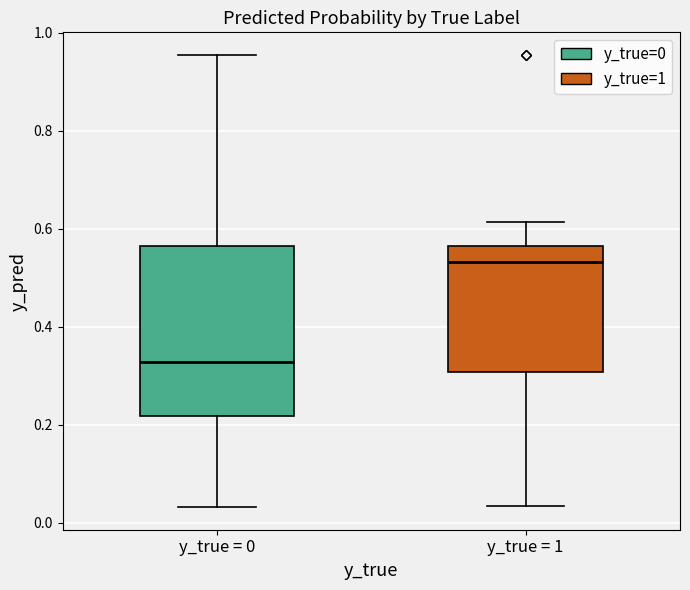

Which box is the tallest, from its lower edge to its upper edge?

y_true = 0